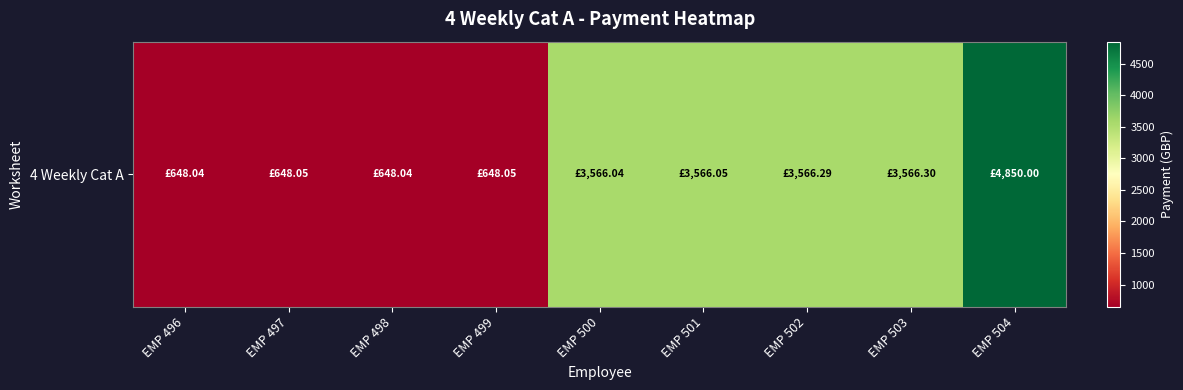

Count the number of data series in this chart.

1